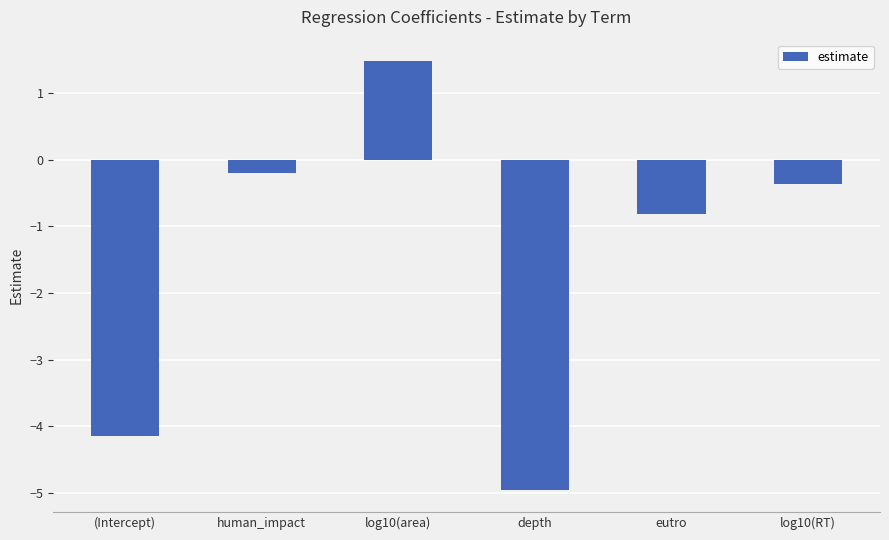

What is the label of the 4th bar from the left?

depth